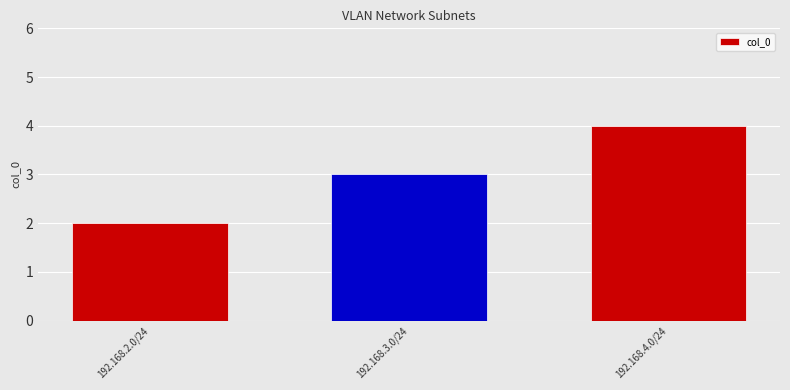

At which category does the chart reach its minimum across all series?

192.168.2.0/24